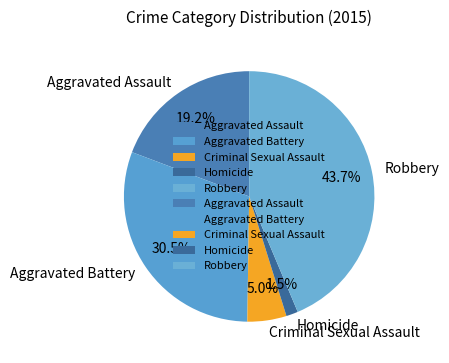

Which category has the biggest portion of the pie?

Robbery